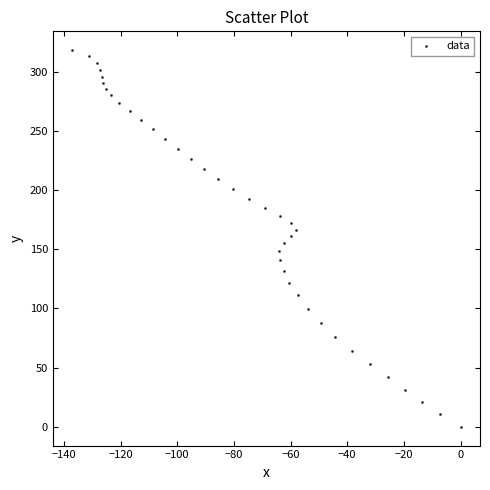

What is the range of X values (max minus min)?

137.0